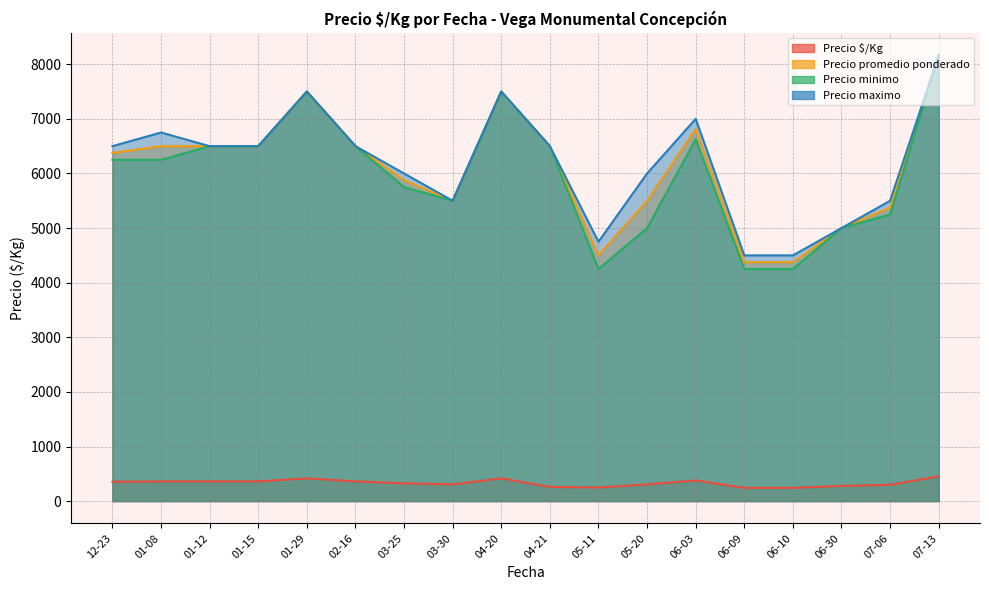

Which series changed the most between 2021-01-12 and 2021-03-30?

Precio promedio ponderado